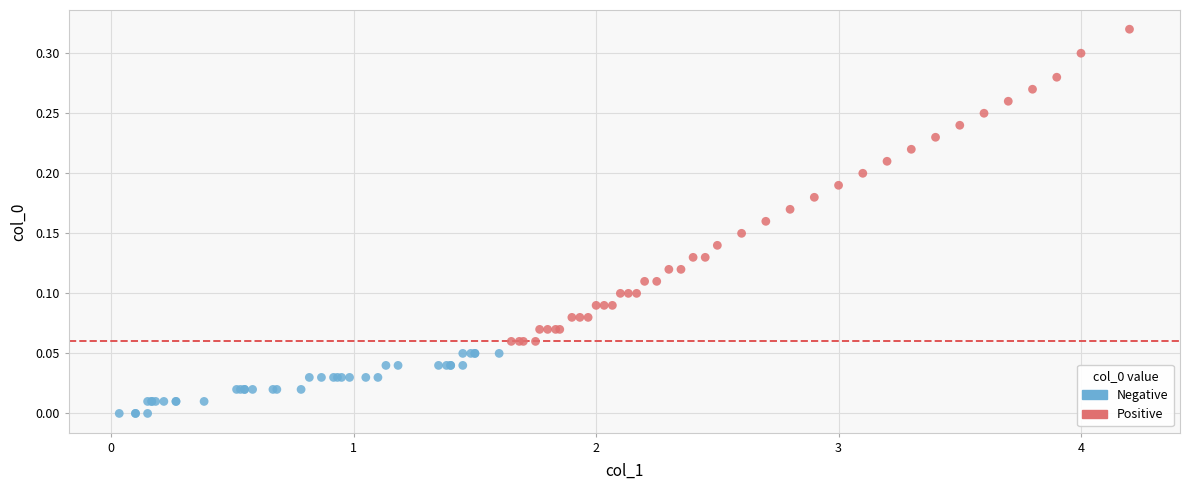

Which series reaches the minimum Y coordinate?

Negative